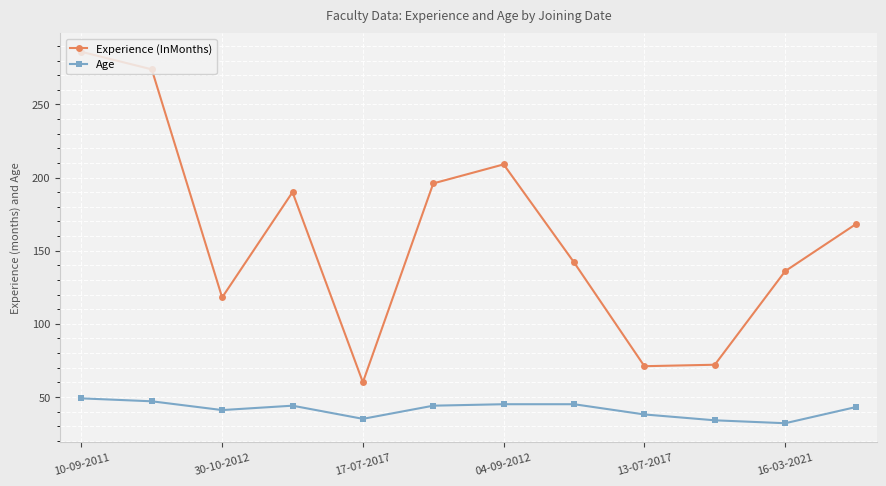

Which series has the largest range (max minus min)?

Experience (InMonths)